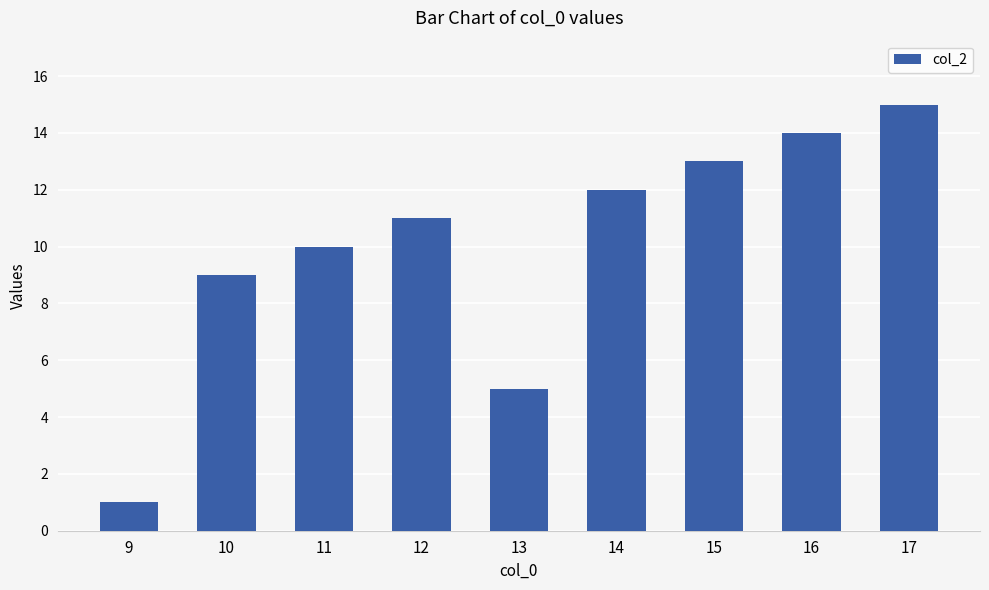

Are the bars horizontal?

No